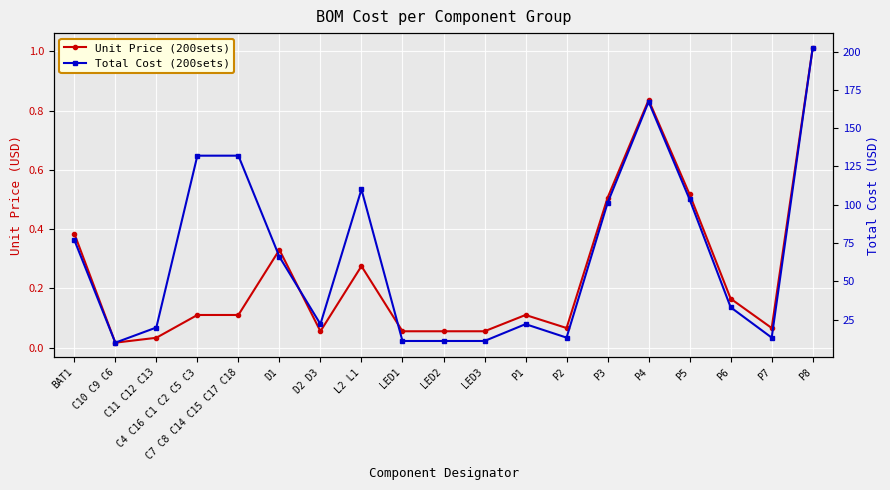

Rank the series by their average value, from lowest to highest.

Unit Price (200sets), Total Cost (200sets)